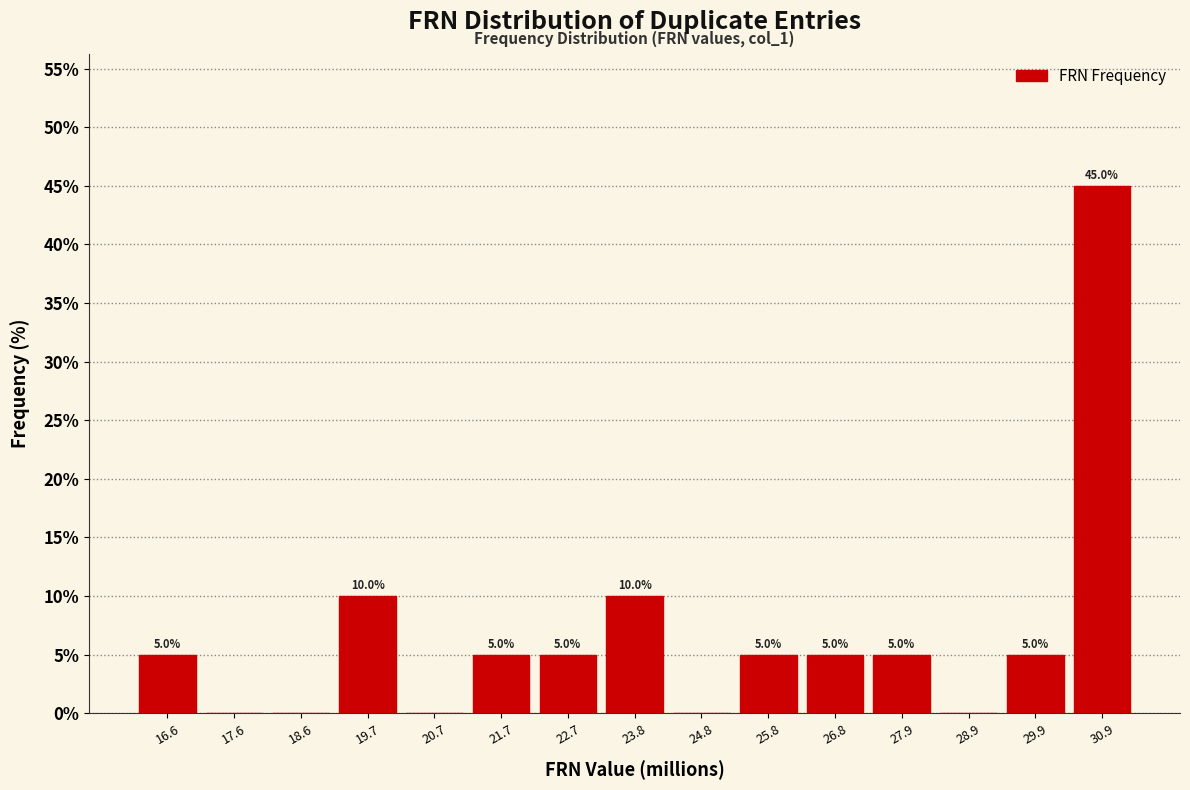

Which range on the x-axis has the tallest bar?

30.4 to 31.4